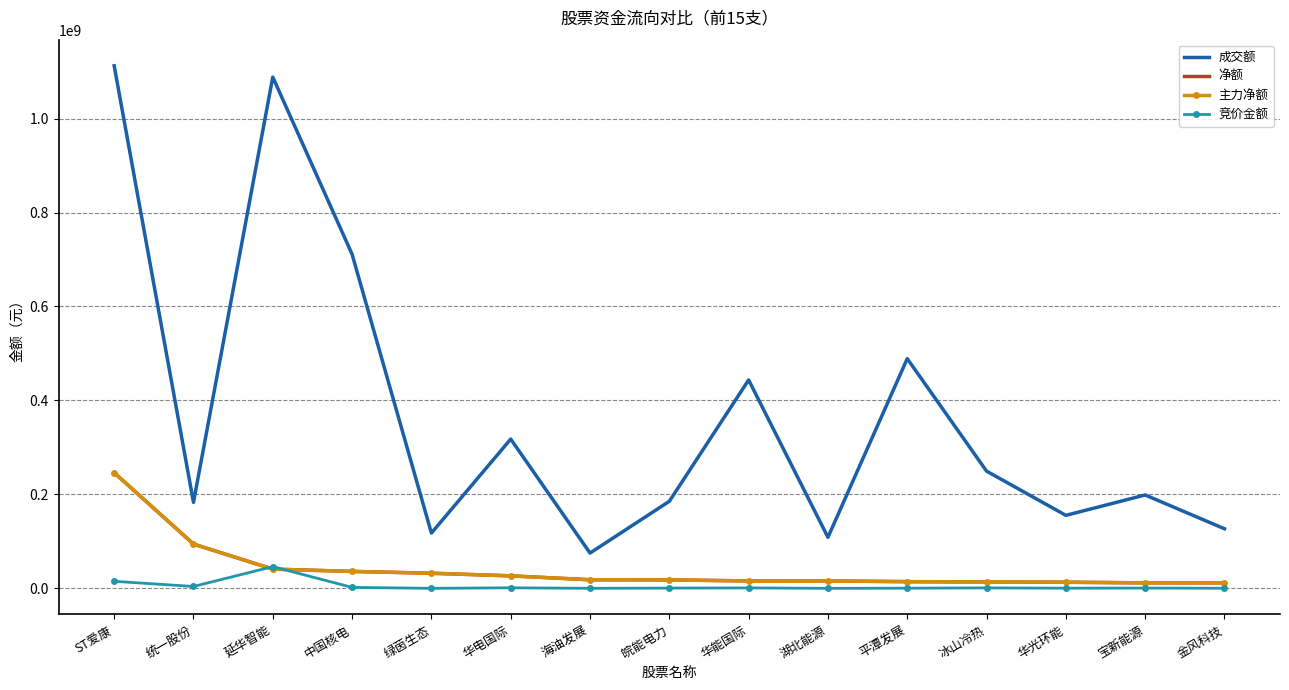

Reading right to left, extract all data points from this chart.

成交额: 126879797	198810312	155465454	249535794	488937192	108746660	443583097	185371548	75196748	317799743	117759629	711037592	1088157228	183105372	1112255853
净额: 11759803	11805508	13086159	13720885	14332844	15813346	15871478	18069395	18378643	26681899	32255366	36128575	41020142	94343852	246267722
主力净额: 11759803	11805508	13086159	13720885	14332844	15813346	15871478	18069395	18378643	26681899	32255366	36128575	41020142	94343852	246267722
竞价金额: 307342	697231	455510	1077737	445014	112665	1042340	652596	165312	1280610	141680	2125830	46272050	4066230	15111396